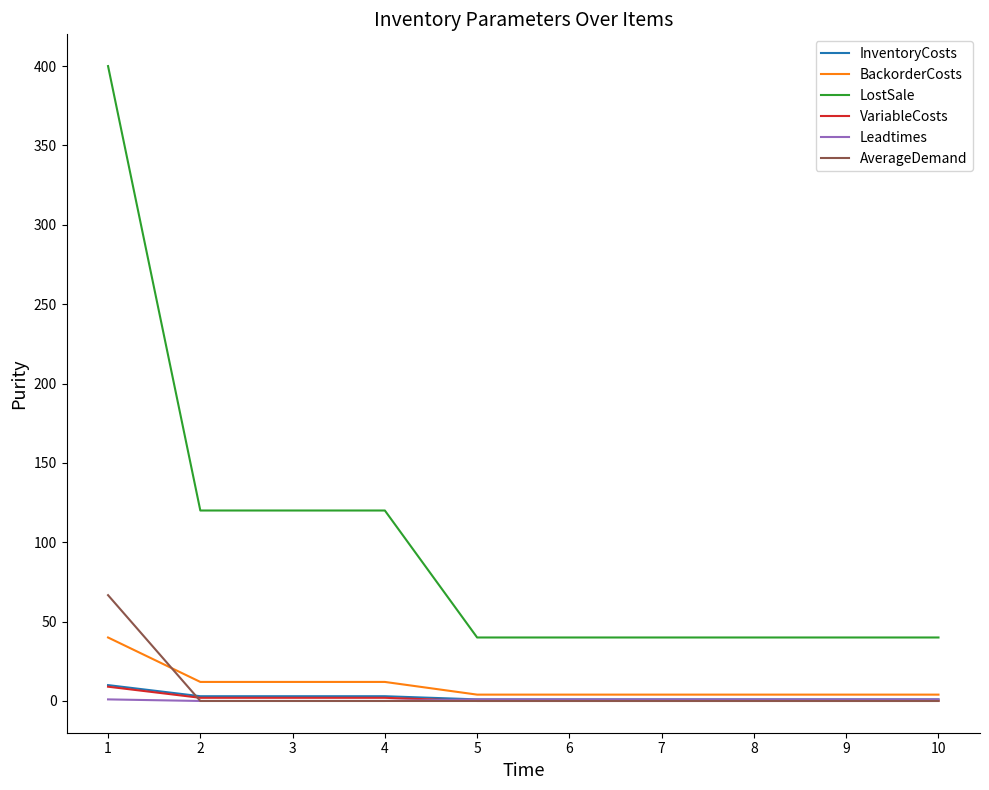

What is the difference between the second highest and minimum values in the InventoryCosts series?

2.0